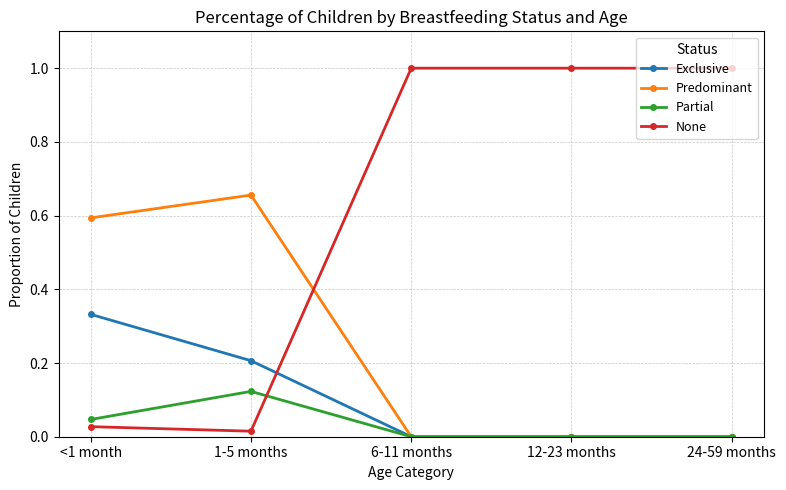

Rank the series at <1 month from highest to lowest value.

Predominant, Exclusive, Partial, None